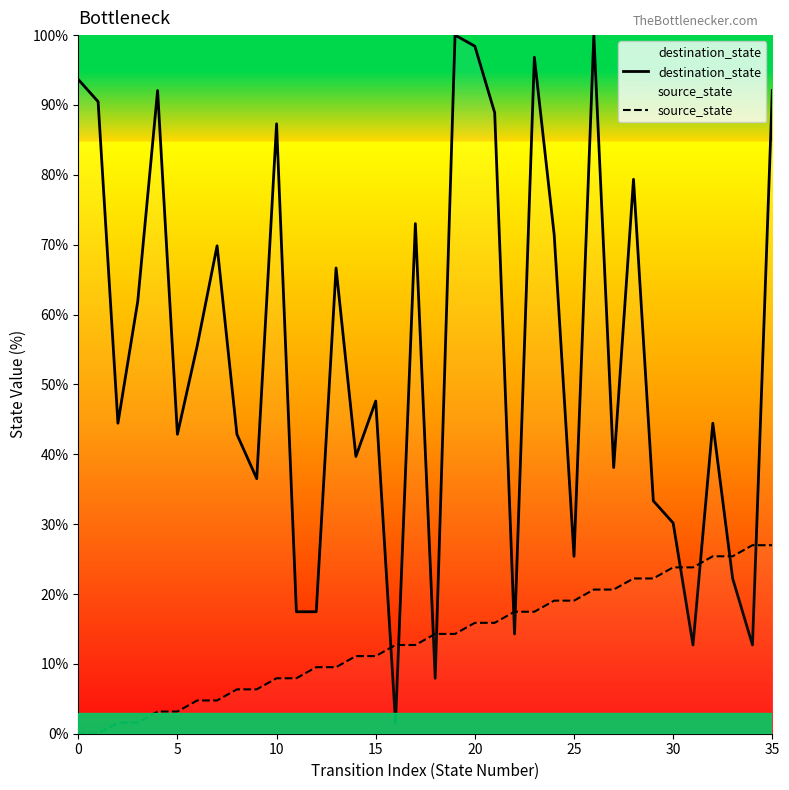

What are all the series names shown in the legend?

destination_state, source_state